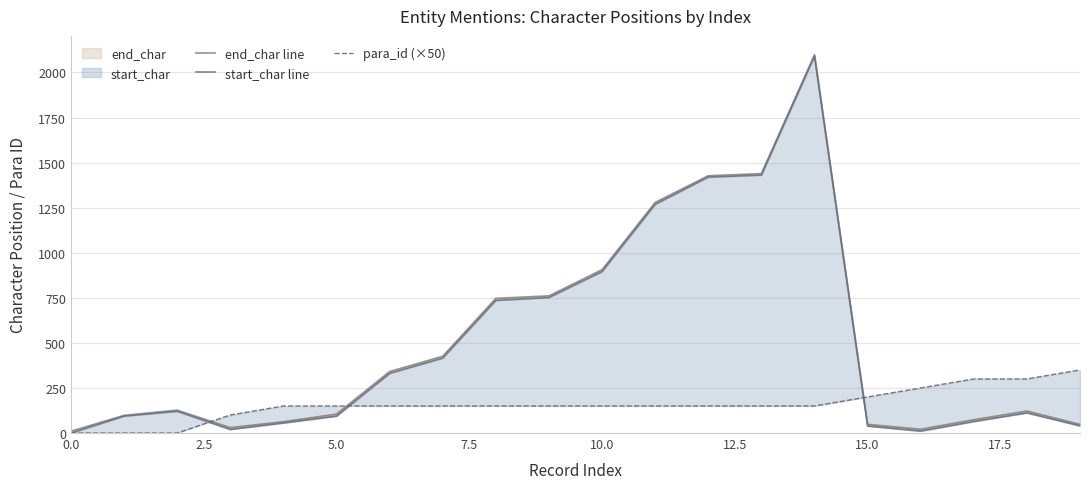

Reading right to left, transcribe all the data shown in this chart.

end_char line: 48	122	74	21	48	2098	1439	1427	1279	906	761	747	426	341	105	63	30	127	98	10
start_char line: 40	112	64	11	39	2091	1431	1420	1269	896	752	736	416	331	94	56	20	121	94	0
para_id (×50): 350	300	300	250	200	150	150	150	150	150	150	150	150	150	150	150	100	0	0	0